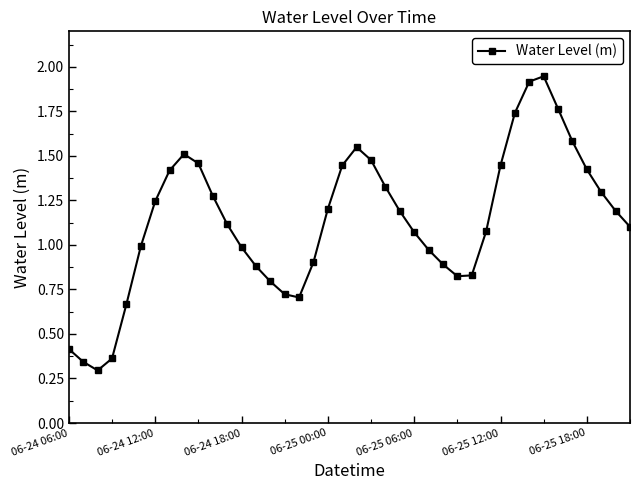

What is the sum of all values?

45.4